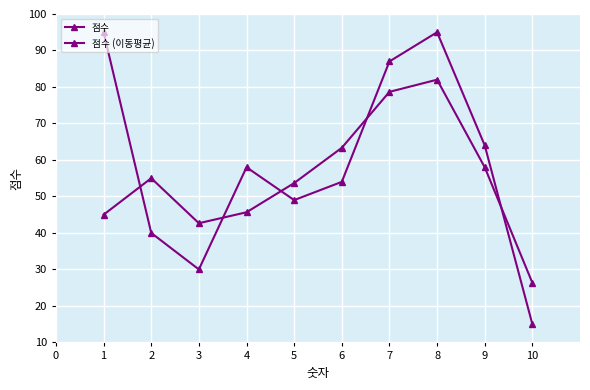

Count the 점수 values in the range 40 to 87.

6